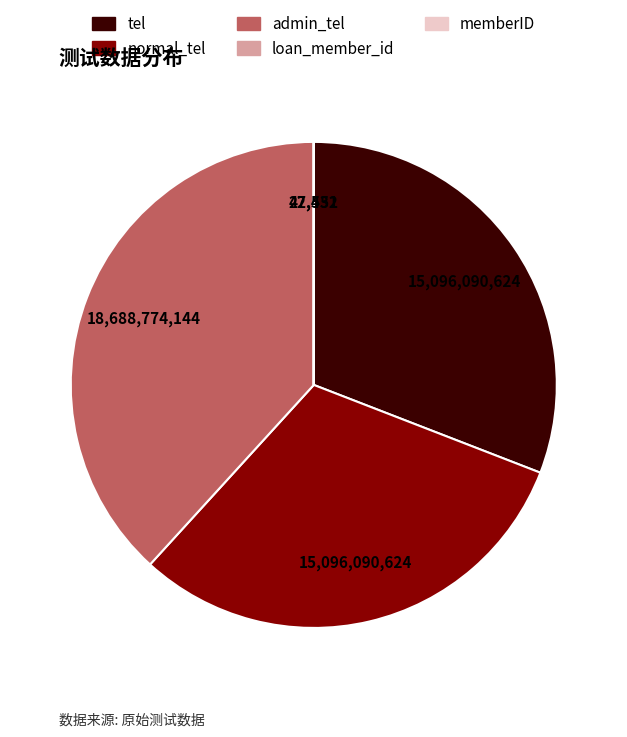

Is it true that tel is 31% of the pie?

True